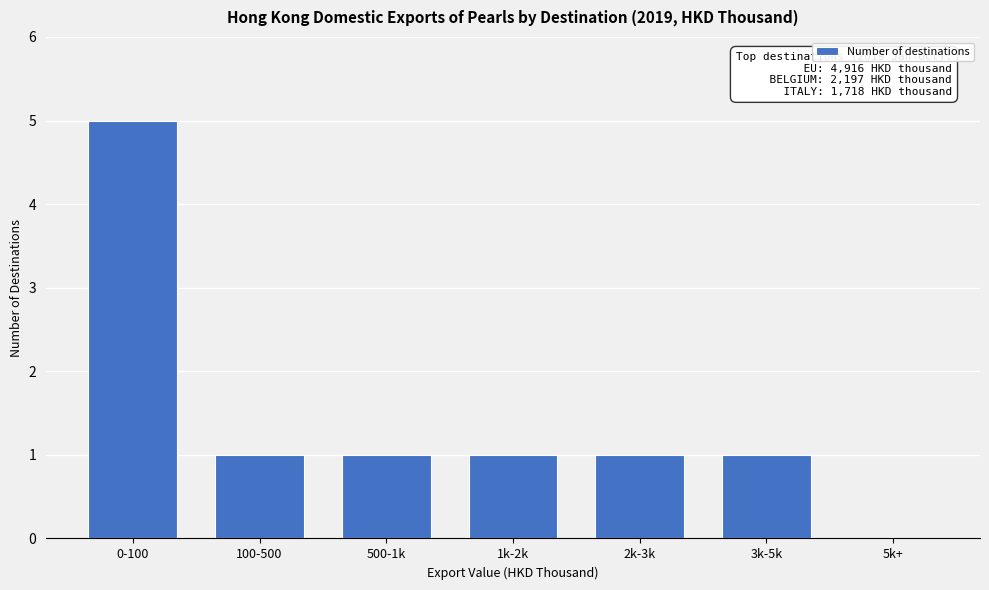

Reading left to right, what are all the values shown in this chart?

0-100=5	100-500=1	500-1k=1	1k-2k=1	2k-3k=1	3k-5k=1	5k+=0